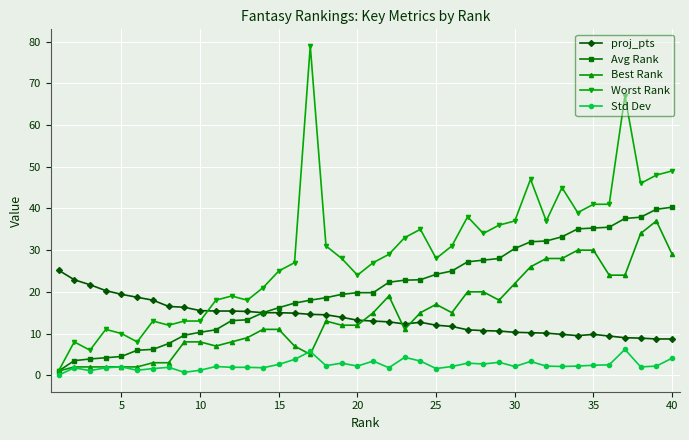

Is this an area chart (filled region under the line)?

No